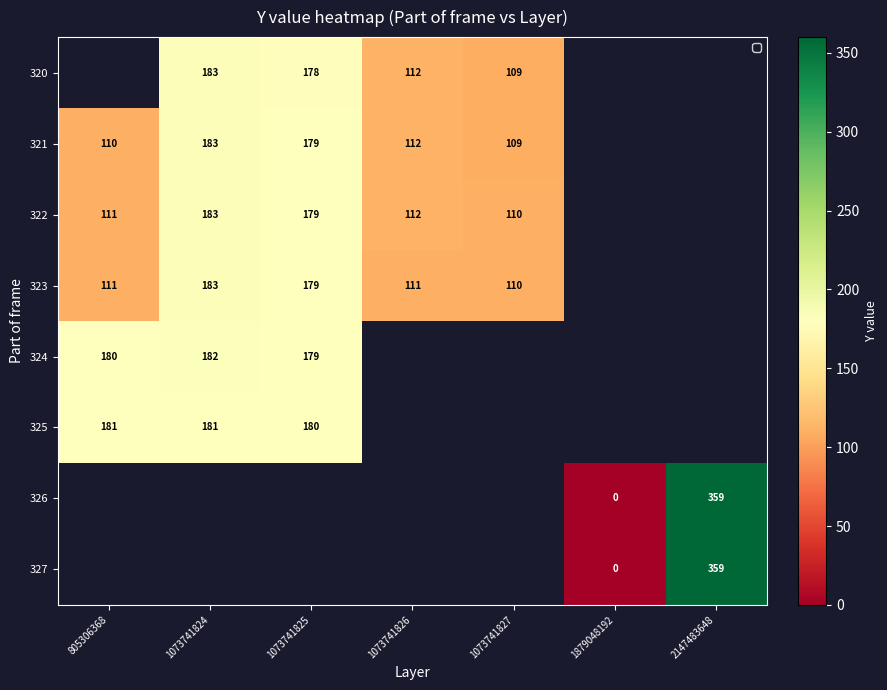

Which has a higher value, 1073741827 or 1073741825?

1073741825